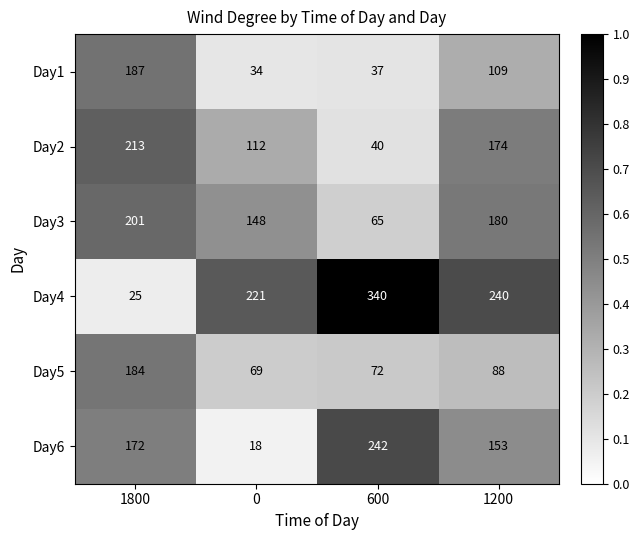

What is the sum of the Day6 values at 0 and 1200?

171